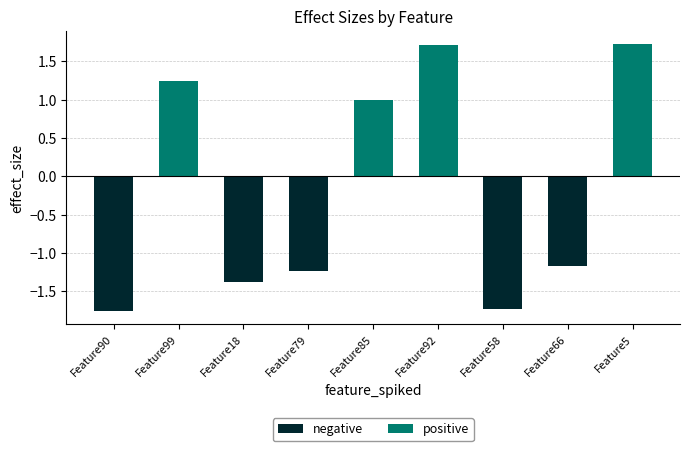

Reading left to right, extract all data points from this chart.

negative: -1.8	0.0	-1.4	-1.2	0.0	0.0	-1.7	-1.2	0.0
positive: 0.0	1.2	0.0	0.0	1.0	1.7	0.0	0.0	1.7